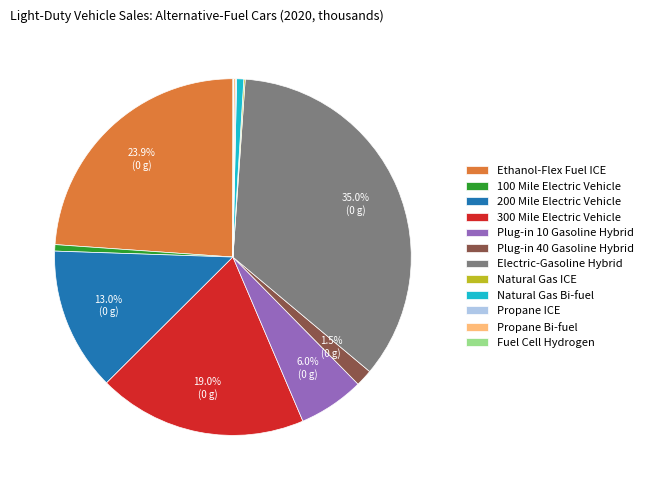

Is Ethanol-Flex Fuel ICE the majority of the pie?

No